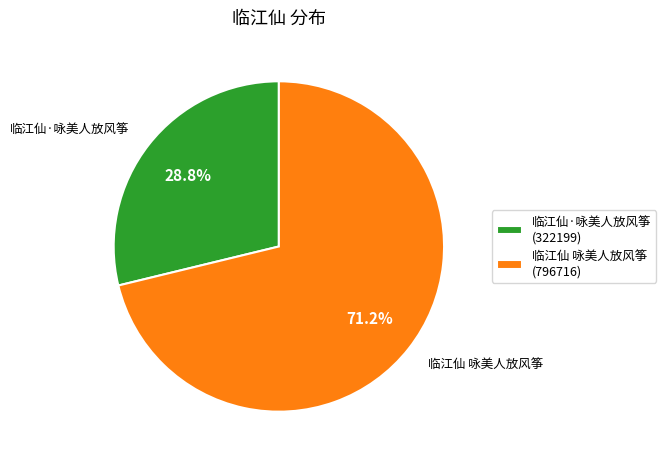

True or false: 临江仙·咏美人放风筝 accounts for 23% of the total.

False